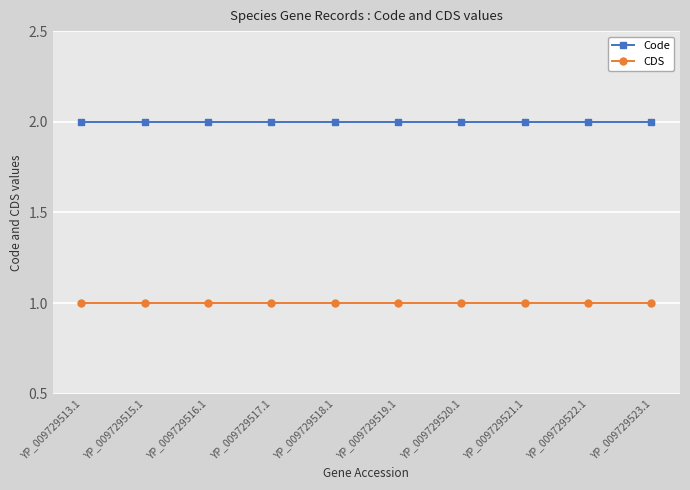

True or false: Code and CDS cross at least once.

False